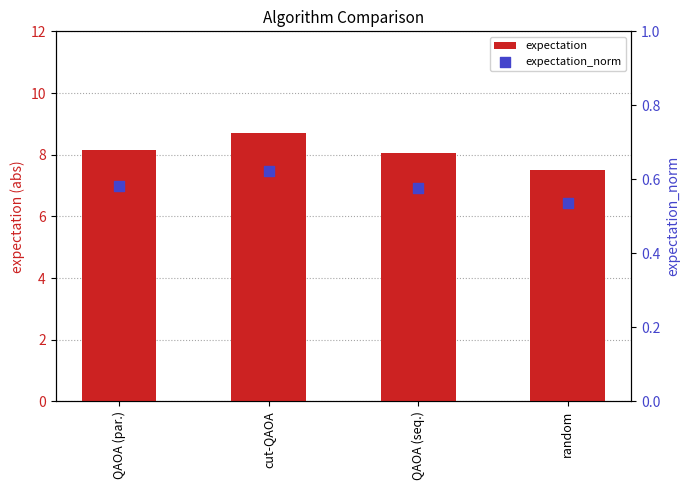

What is the total value across all series at QAOA (par.)?

8.7